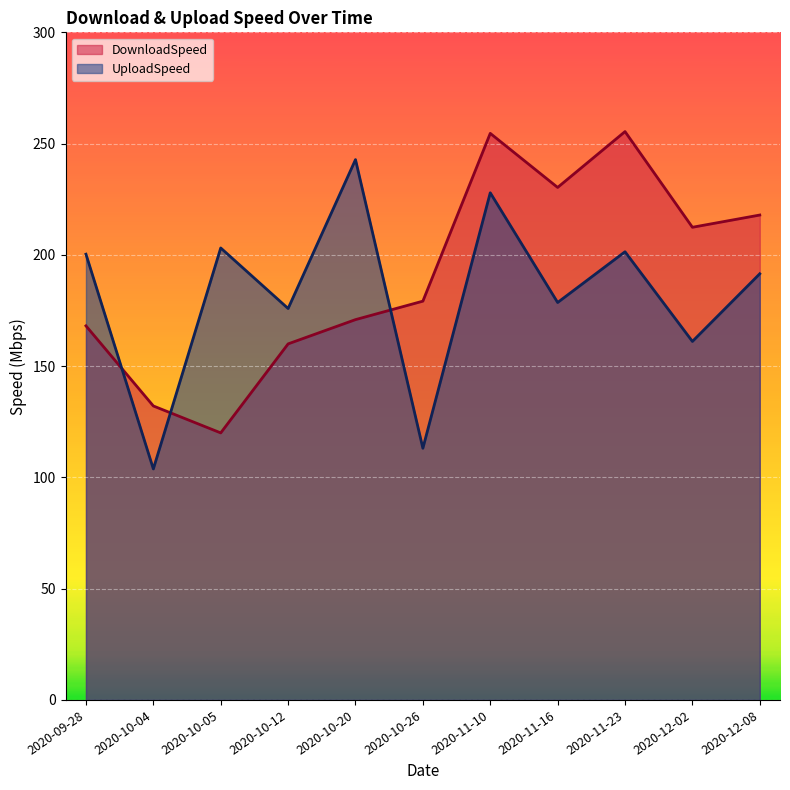

Which category has the lowest value in the DownloadSpeed series?

2020-10-05